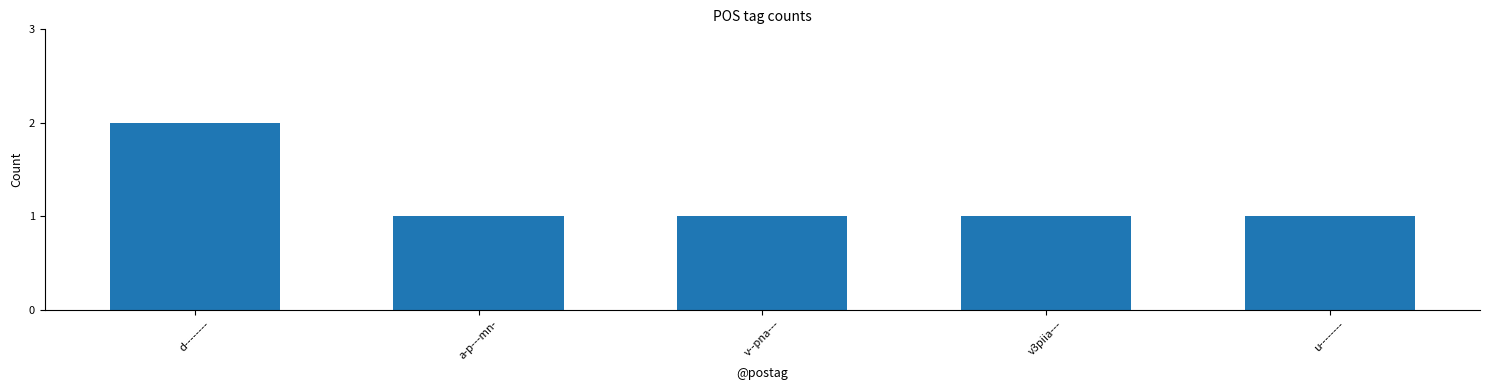

What position from the right is v--pna---?

3